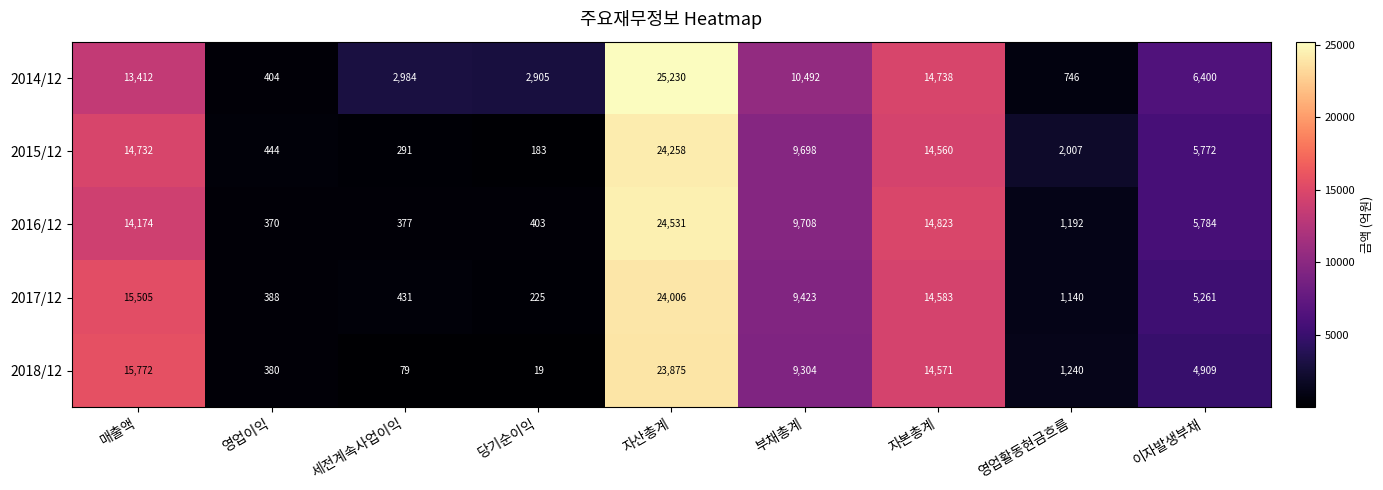

Between 당기순이익 and 자산총계, which series saw the biggest shift?

2016/12